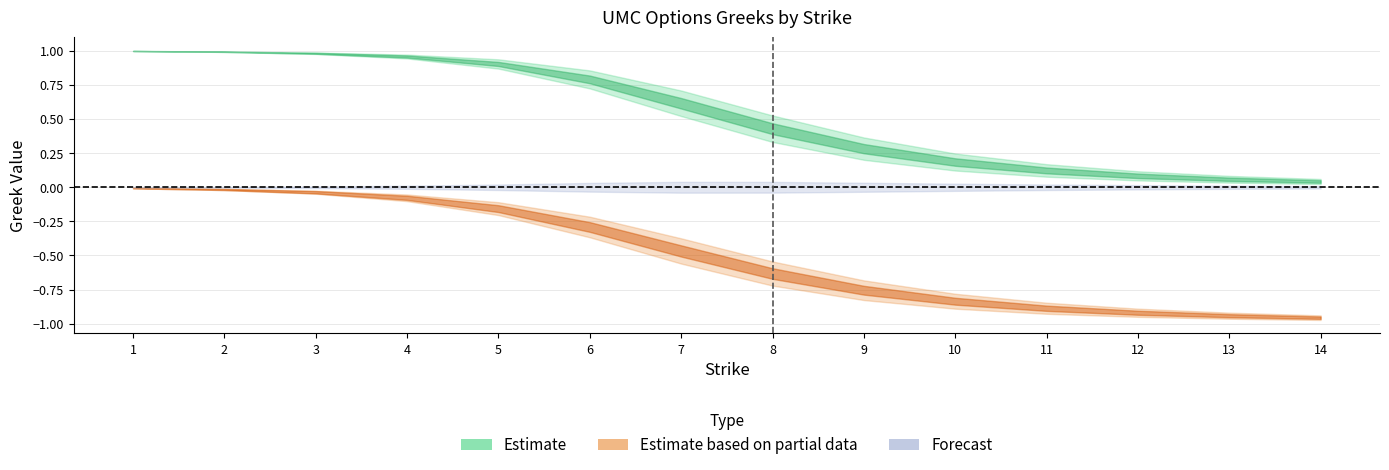

At which category is the sum across all series the highest?

1